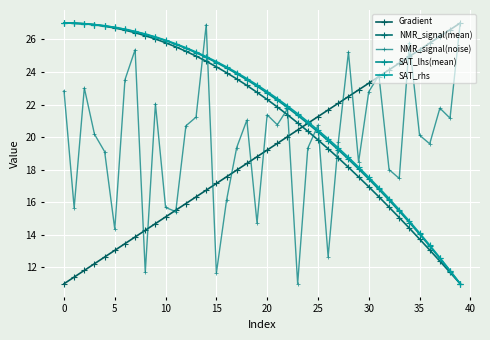

How many lines are shown in the chart?

5